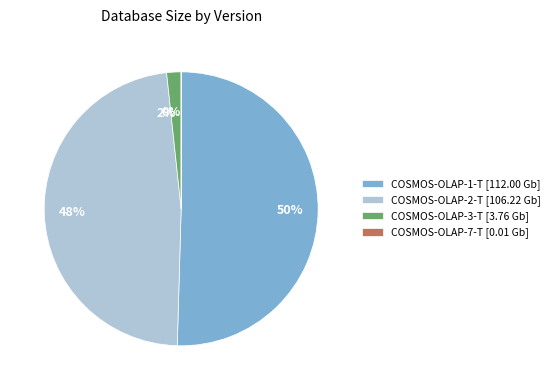

To the nearest percent, what is the difference between the 48% and 2% slice percentages?

46%